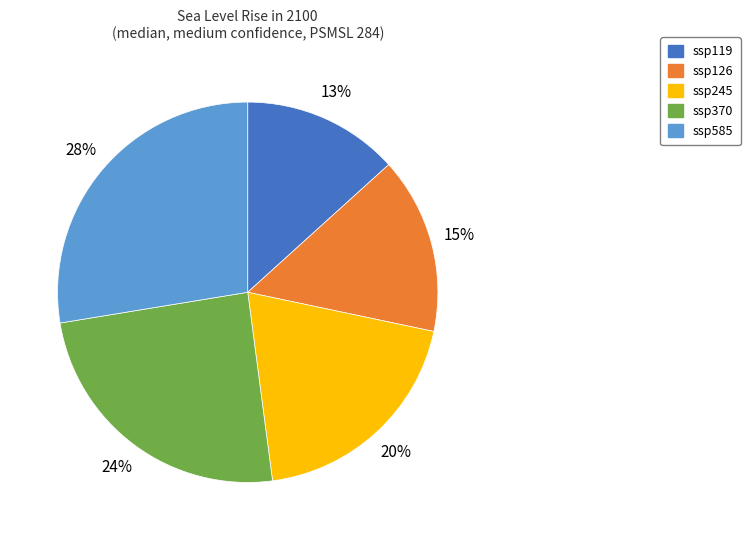

To the nearest percent, what percentage of the pie is ssp245?

20%